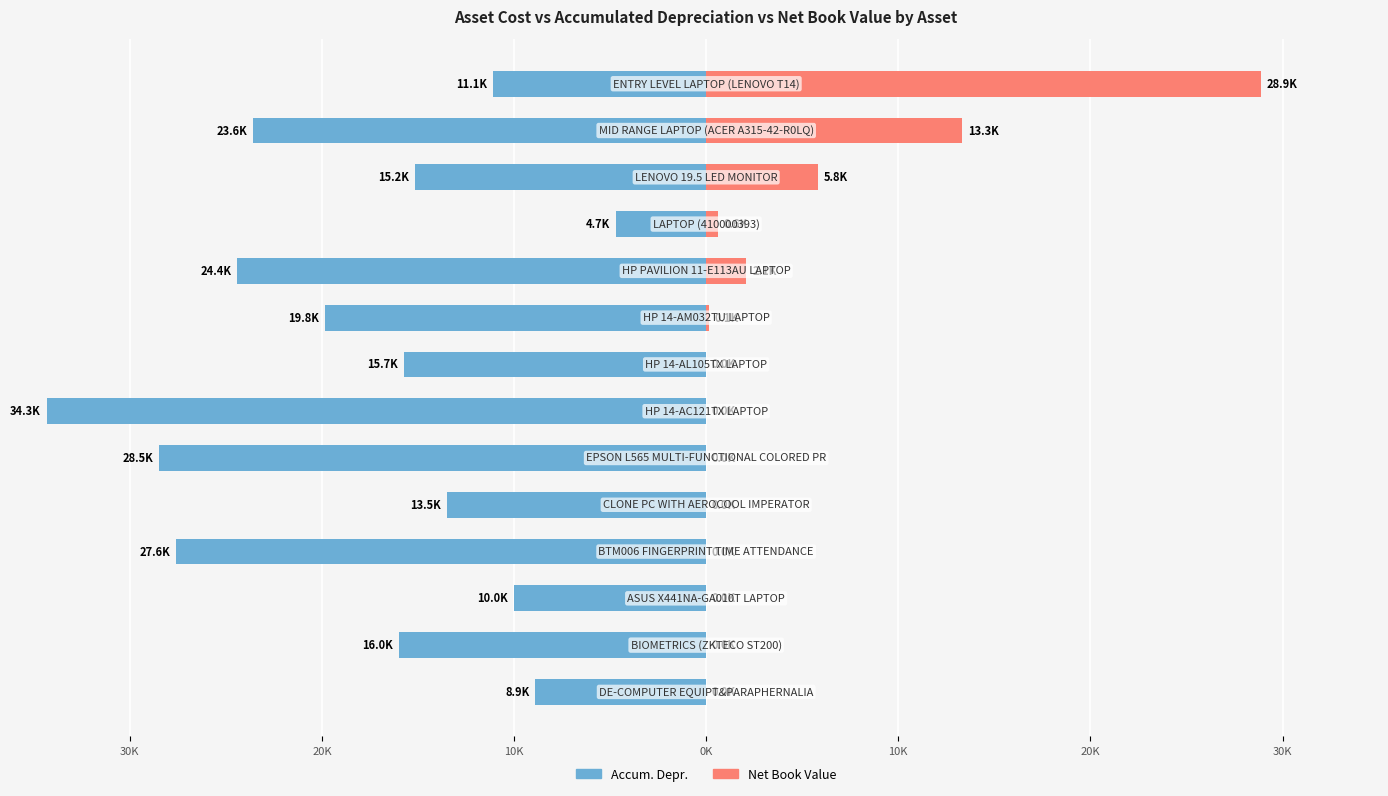

What is the difference between the highest and lowest values at 12?

36.9